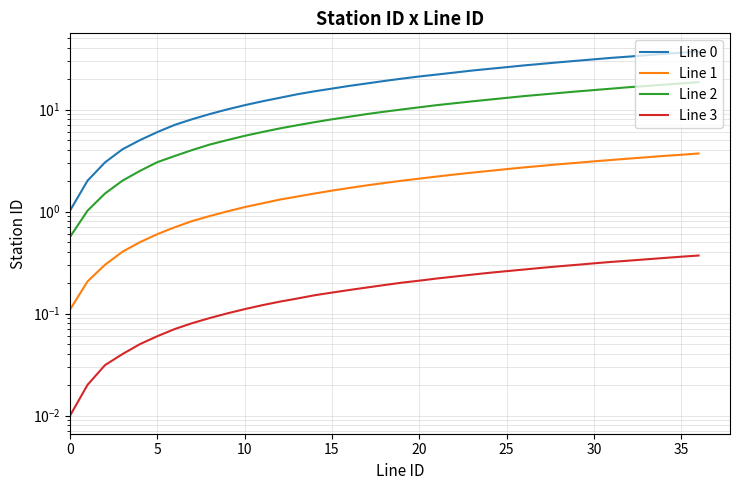

What is the difference between the highest and lowest values at 15?

4.0